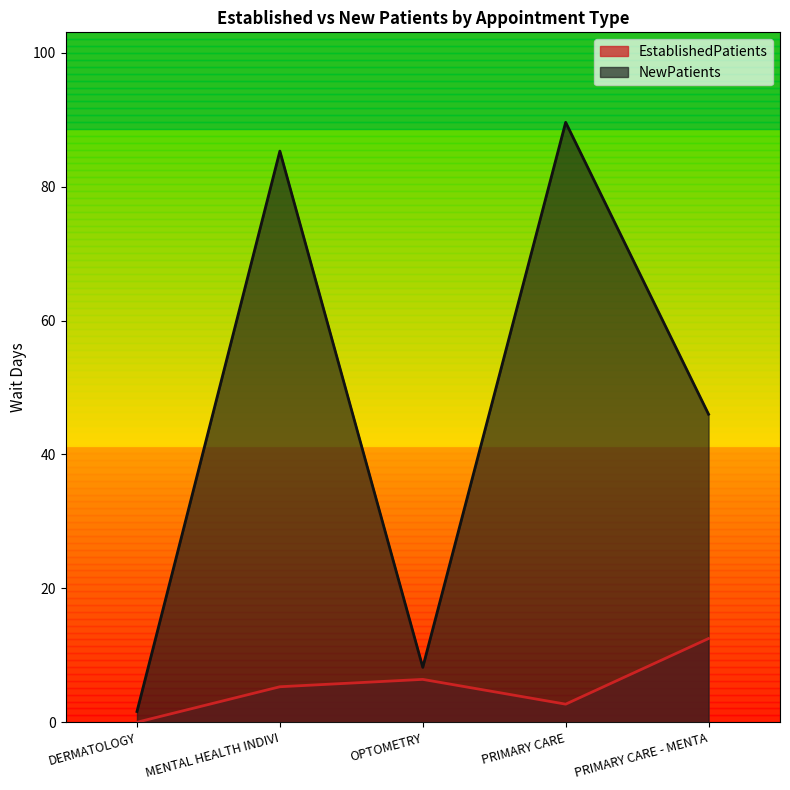

Where does the EstablishedPatients series first go above 5?

MENTAL HEALTH INDIVI